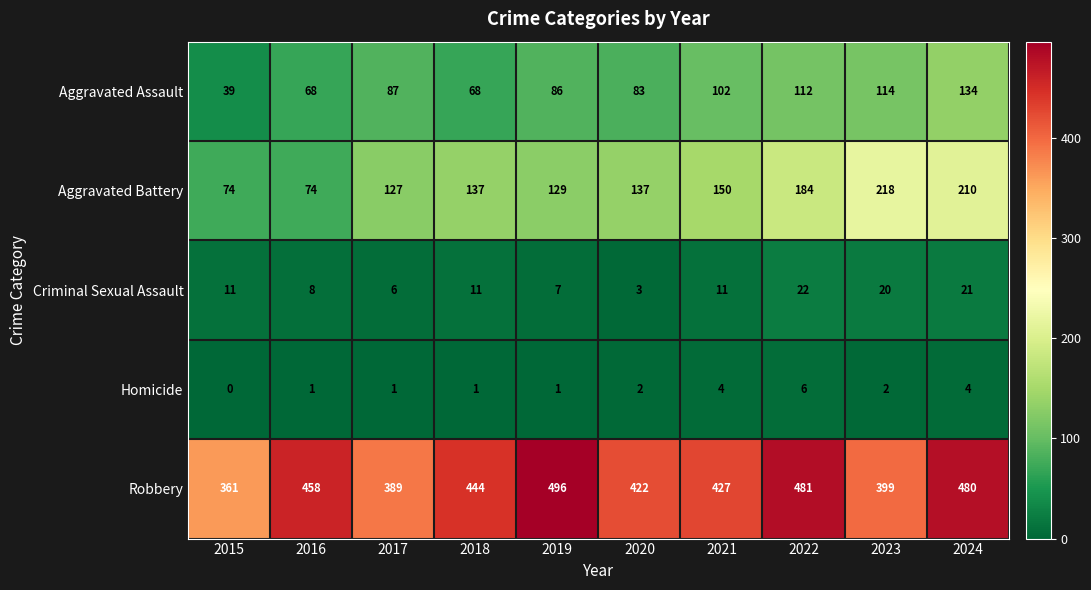

What is the sum of all Aggravated Battery values?

1440